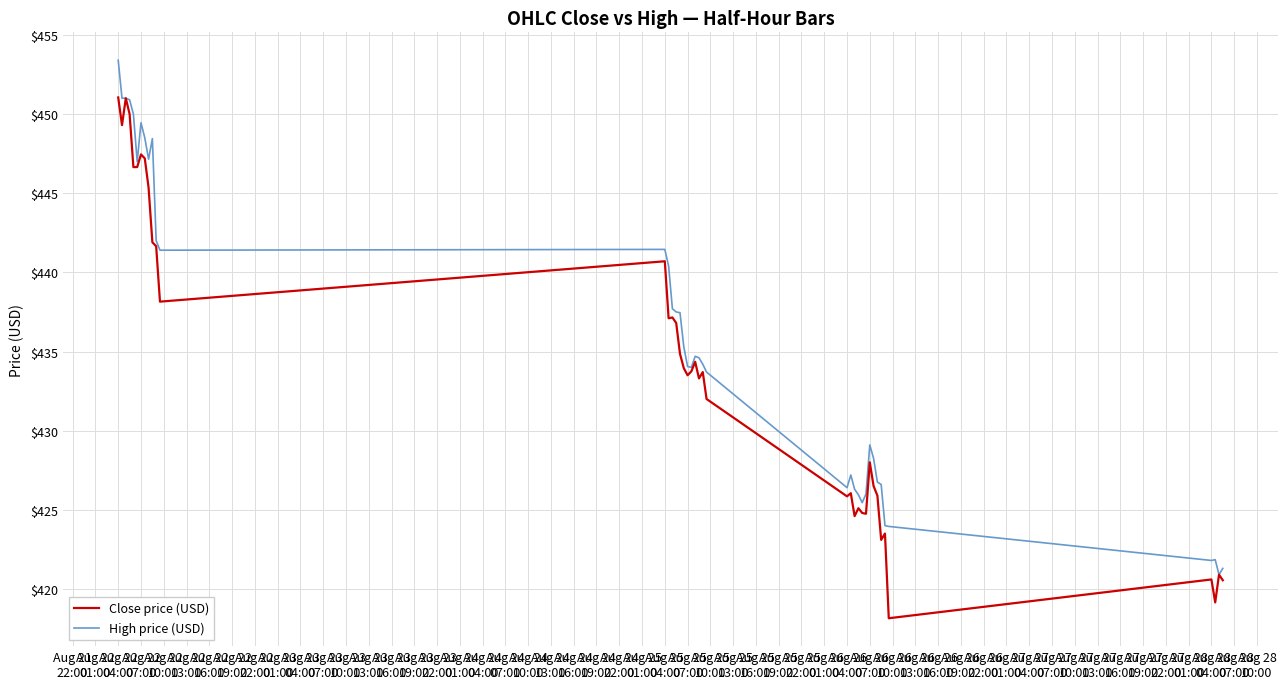

Which series has the largest total across all categories?

High price (USD)